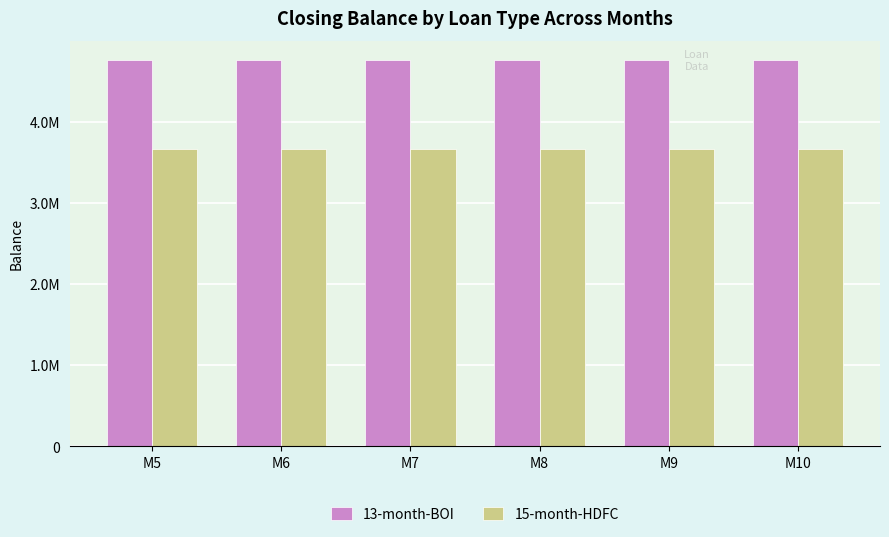

Where is 13-month-BOI nearest to the value 4756030?

M5